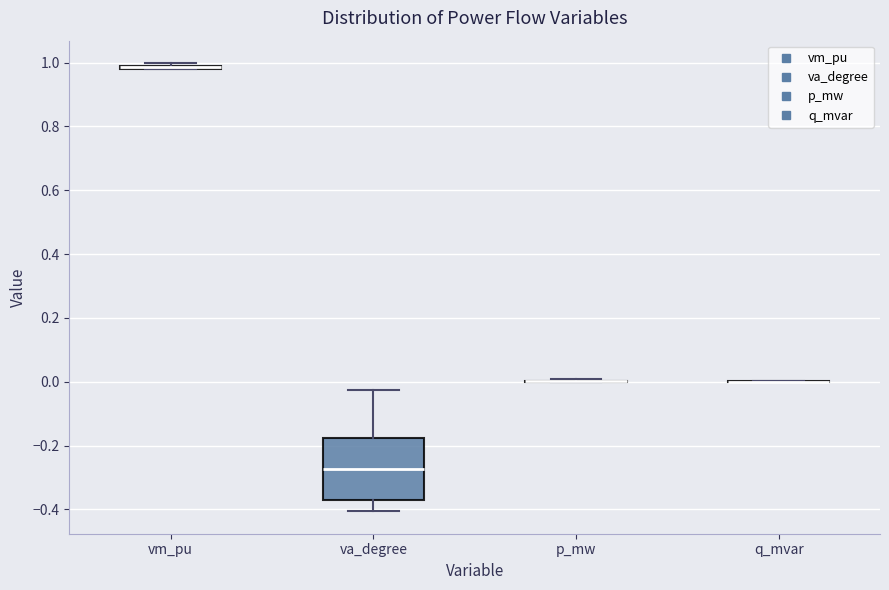

Comparing the boxes themselves (not the whiskers), which one is the tallest?

va_degree